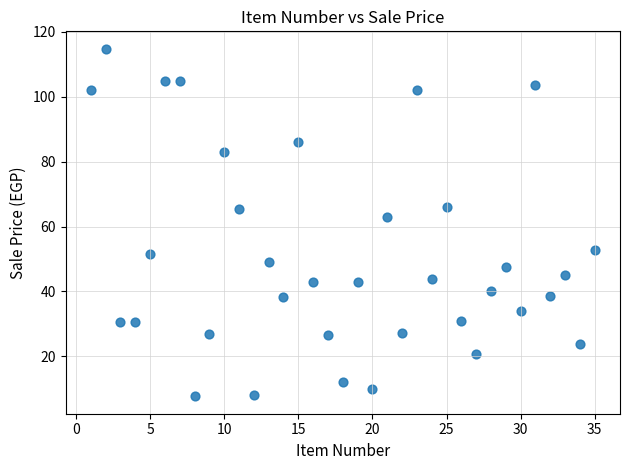

What is the range of Y values (max minus min)?

107.2